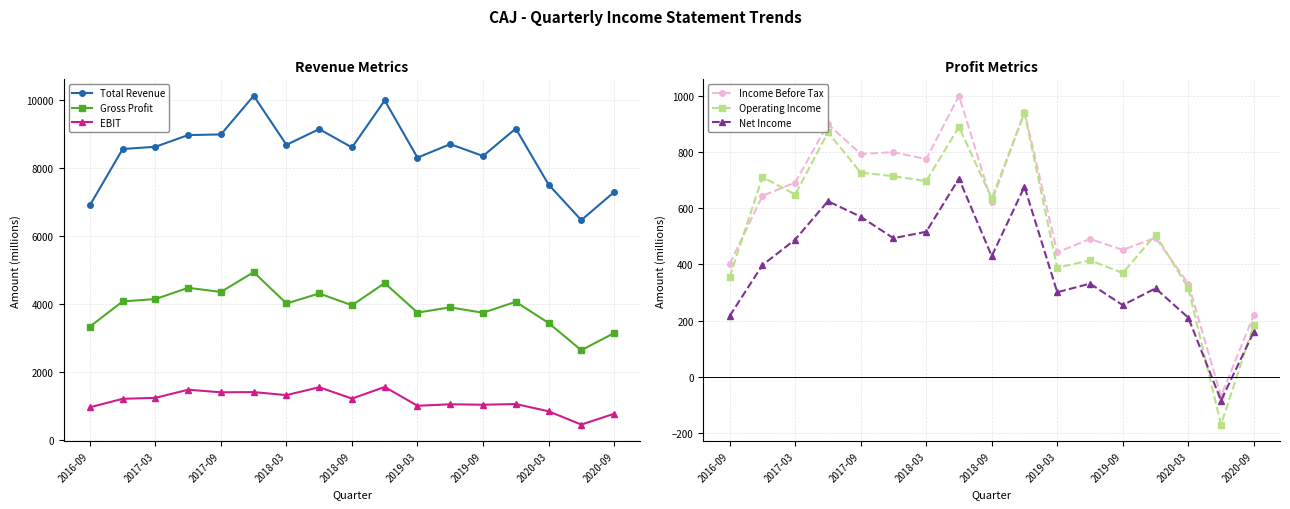

How many values in the Total Revenue series are below 8628?

8